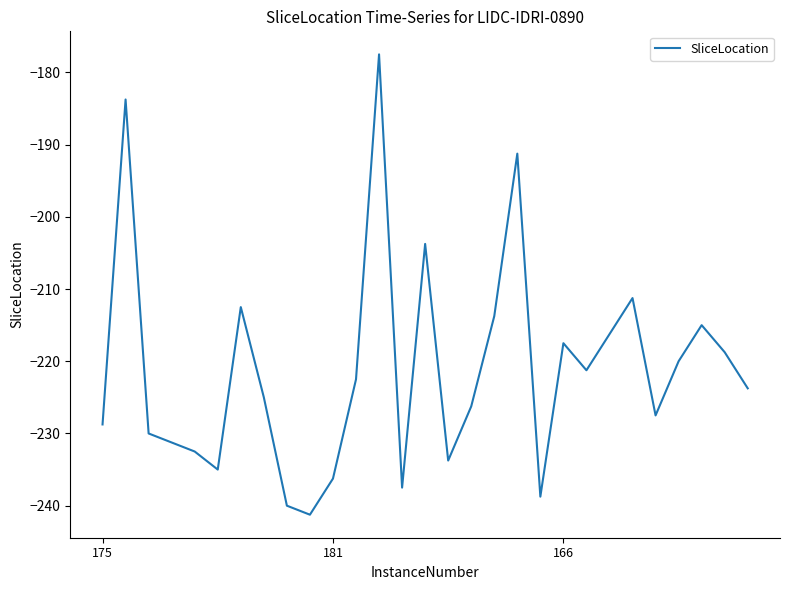

What is the greatest value displayed?

-177.5